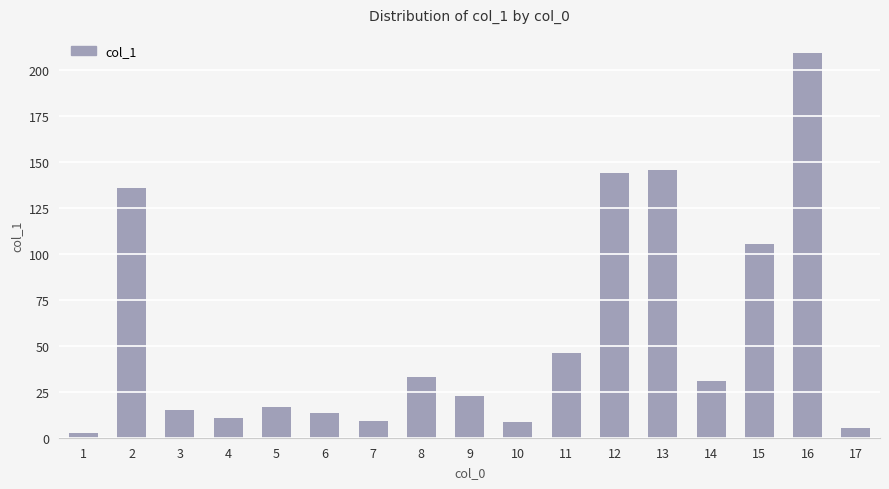

The value at 5 is 16.5. True or false?

True